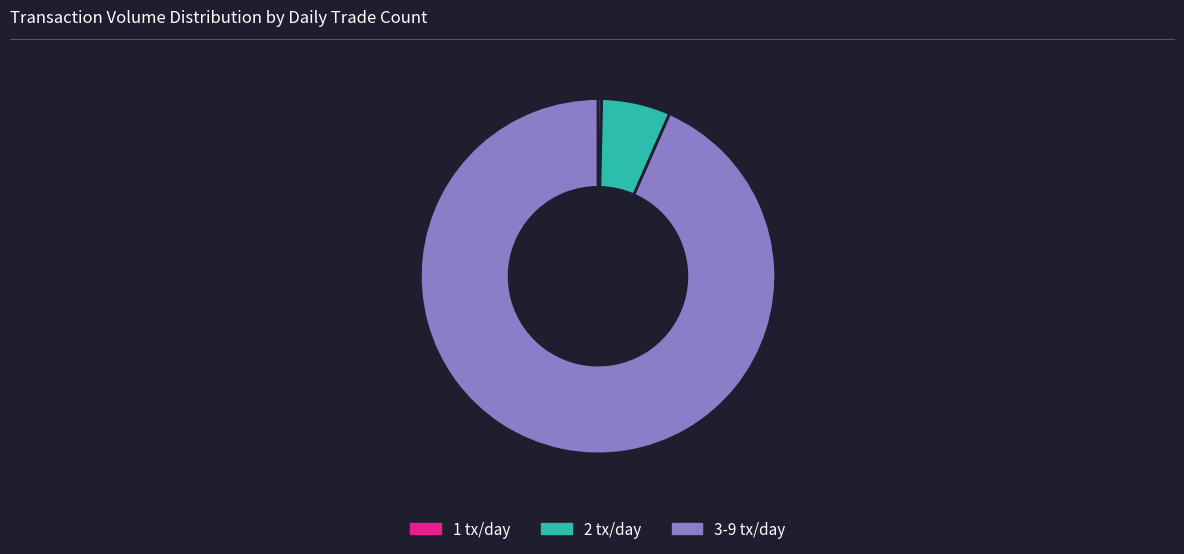

The 2 tx/day slice represents 1% of the pie. True or false?

False